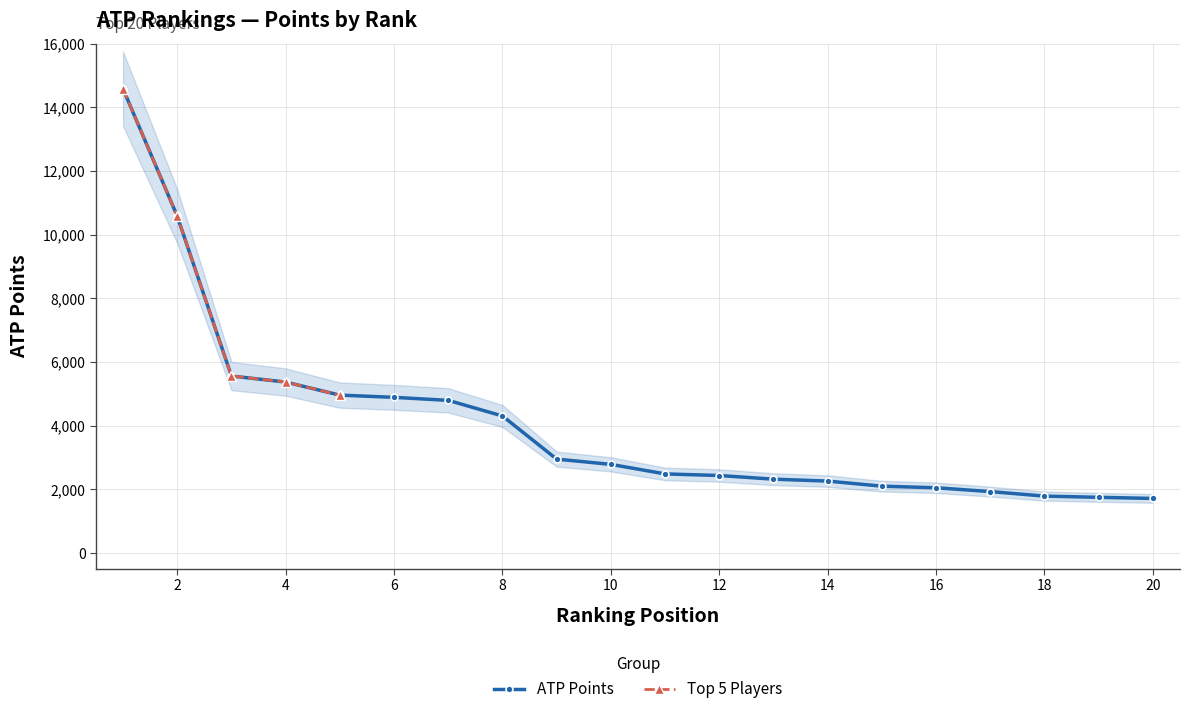

Which has a higher value, 19 or 5?

5